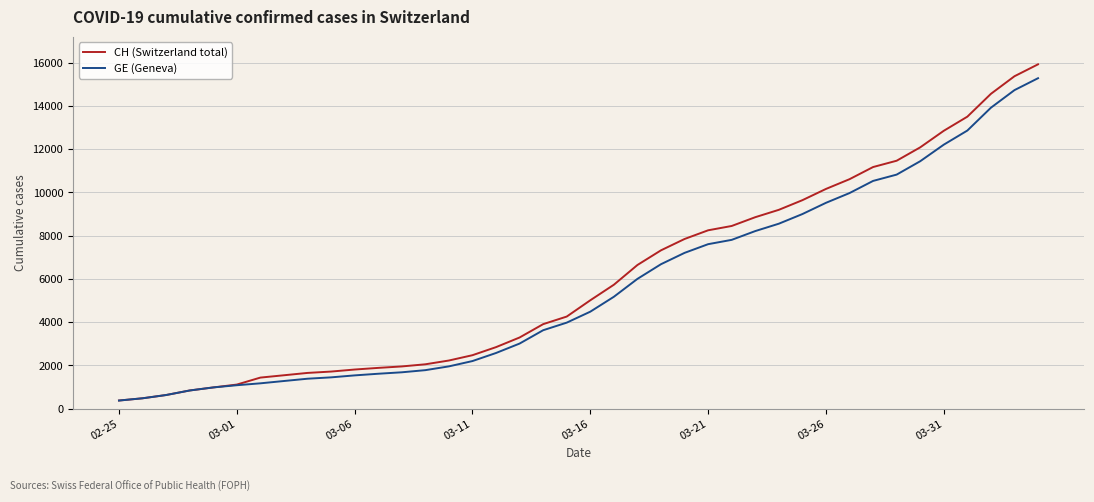

What is the smallest value displayed?

375